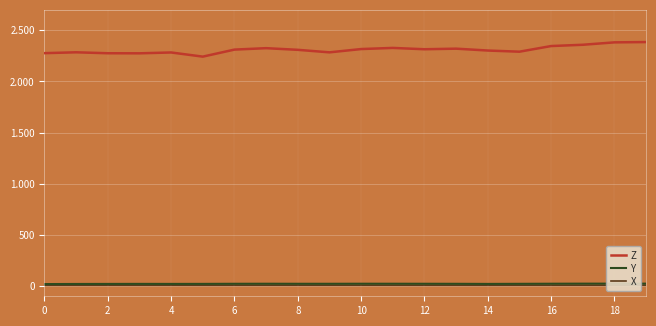

Reading right to left, extract all data points from this chart.

Z: 2385.4	2382.5	2359.0	2346.5	2291.3	2302.6	2320.9	2315.1	2328.2	2317.1	2284.9	2309.5	2325.7	2311.7	2243.0	2283.7	2275.3	2276.1	2285.4	2277.0
Y: 23.5	23.5	23.5	22.8	21.8	20.9	22.0	22.4	22.7	22.8	22.2	22.2	22.6	22.2	21.2	20.9	21.3	20.8	20.4	19.4
X: 7.4	7.2	7.3	7.1	7.1	6.7	7.0	6.9	7.2	7.2	7.1	7.0	7.1	7.0	6.8	7.2	7.1	7.2	7.3	7.2